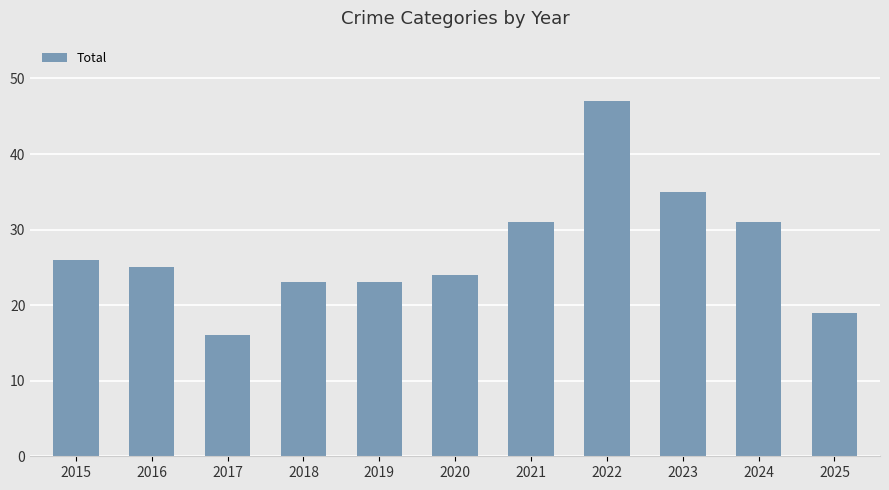

What is the value of the 7th bar from the left?

31